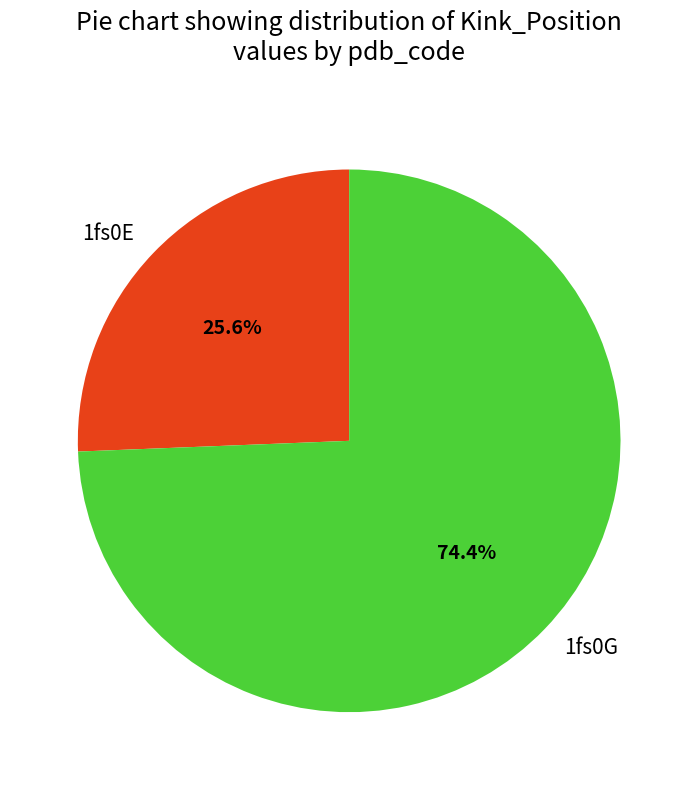

What is the largest slice in the pie chart?

1fs0G